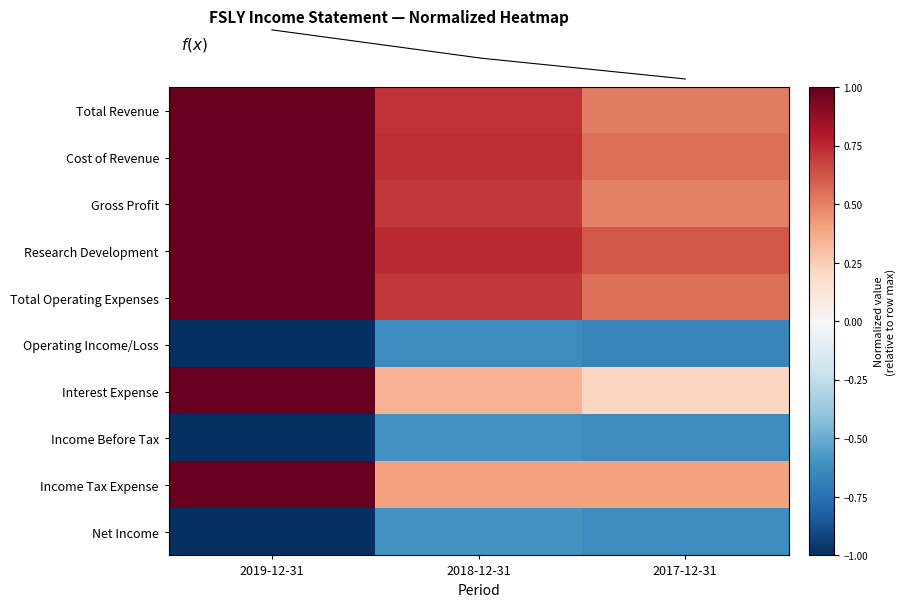

Is the value of Interest Expense at 2018-12-31 greater than the value of Cost of Revenue at 2018-12-31?

No